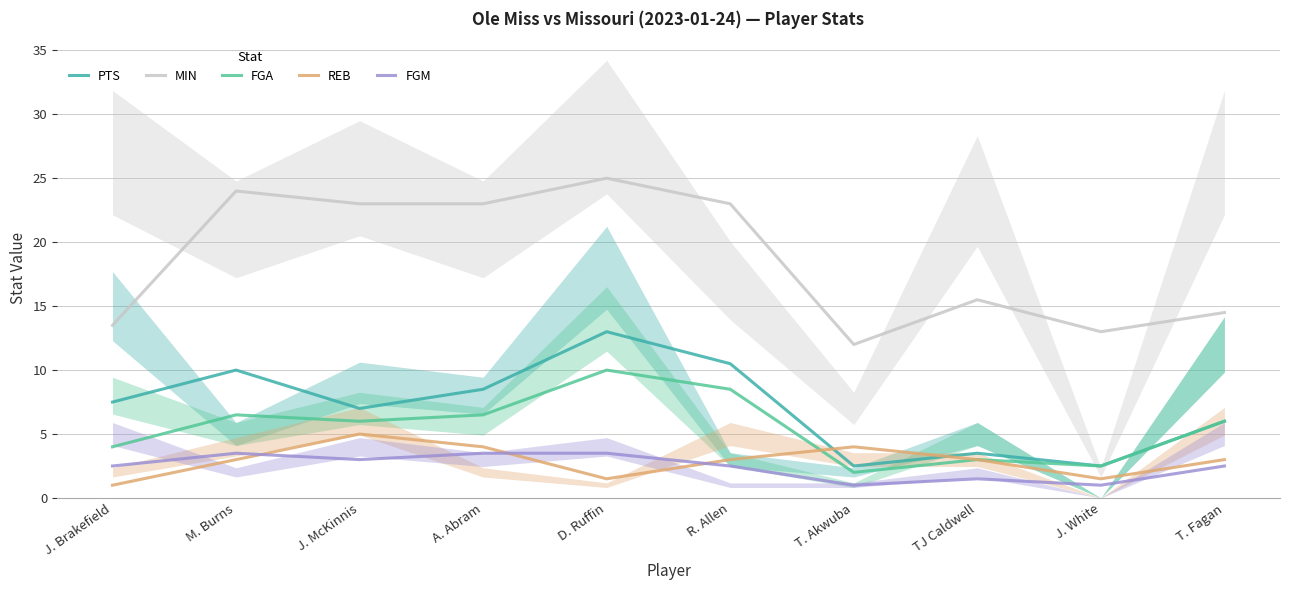

What is the maximum value shown in the chart?

25.0